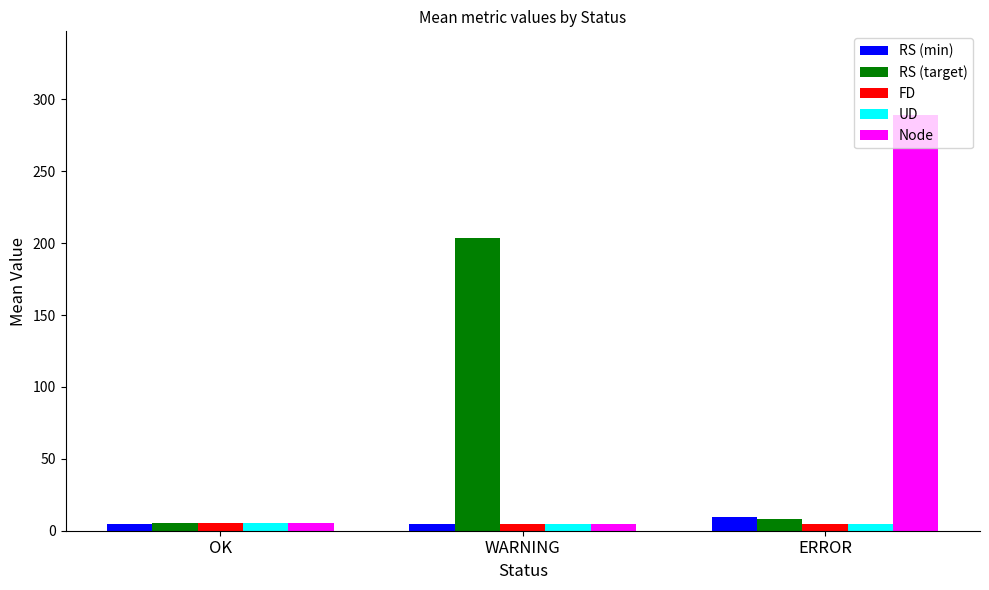

True or false: RS (target) has a value of 321.8 at WARNING.

False